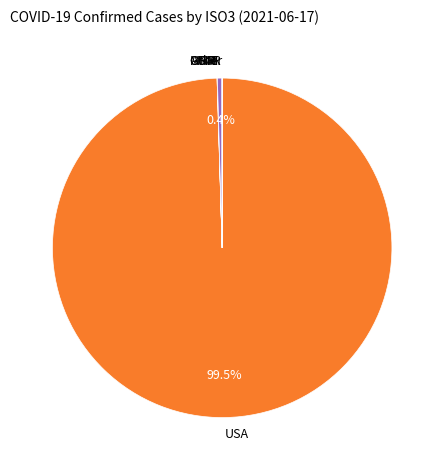

Does USA account for over 50% of the chart?

Yes